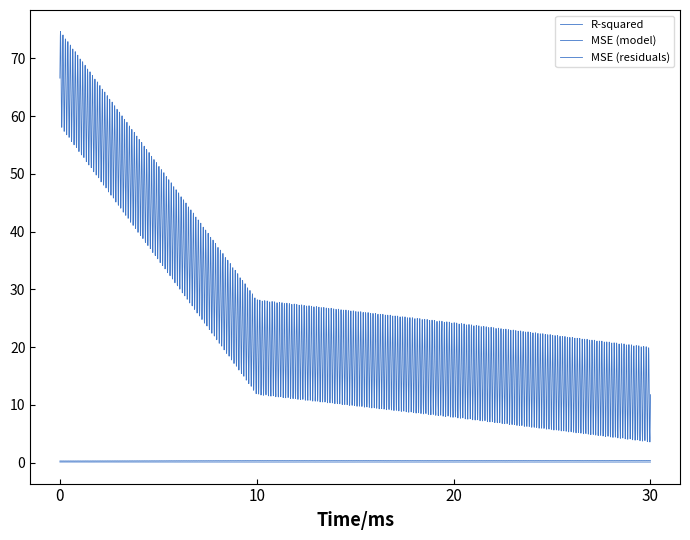

List the series in order of their peak value, highest first.

MSE (model), R-squared, MSE (residuals)